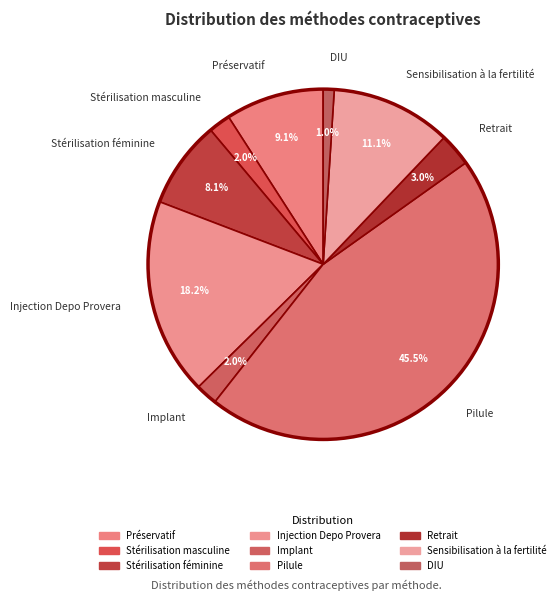

To the nearest percent, what is the difference between the Implant and Injection Depo Provera slice percentages?

16%